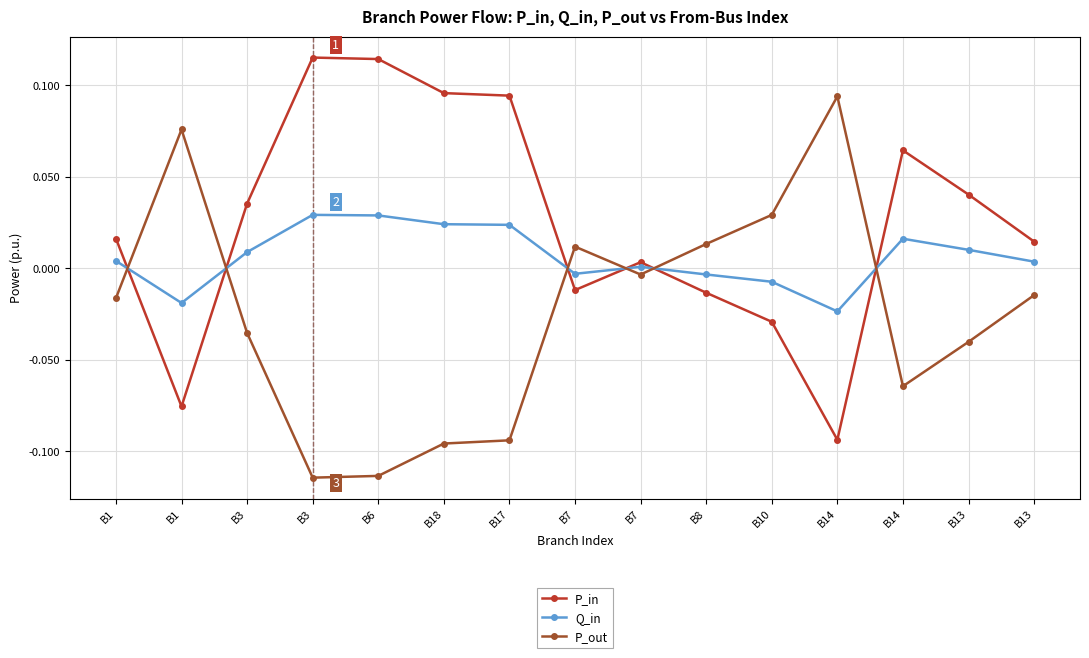

Which series has the largest total across all categories?

P_in